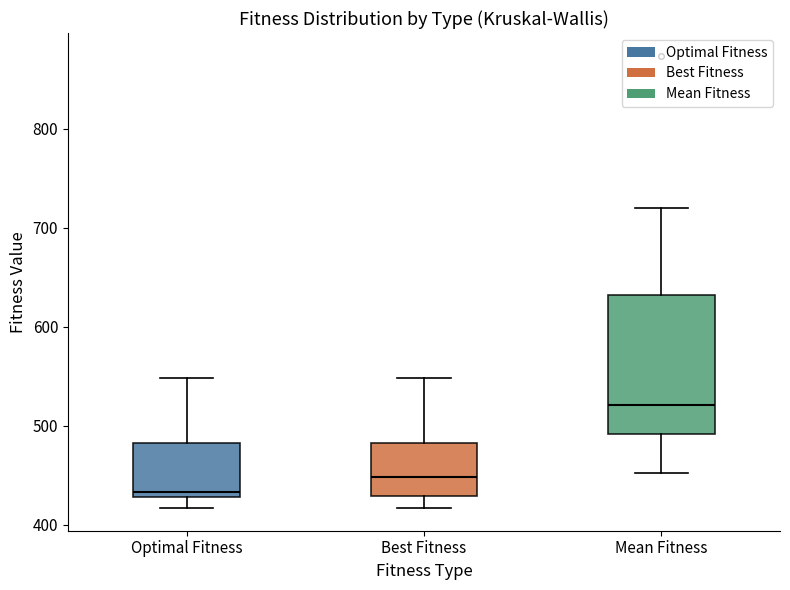

Which box has the highest median line?

Mean Fitness